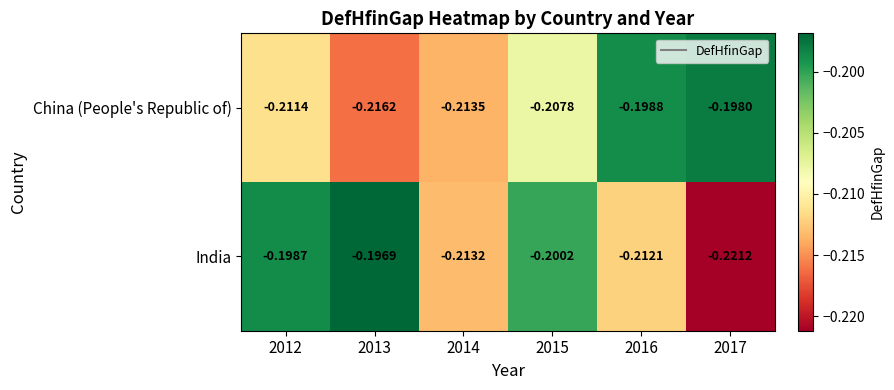

Rank the series by their maximum value, from lowest to highest.

China (People's Republic of), India